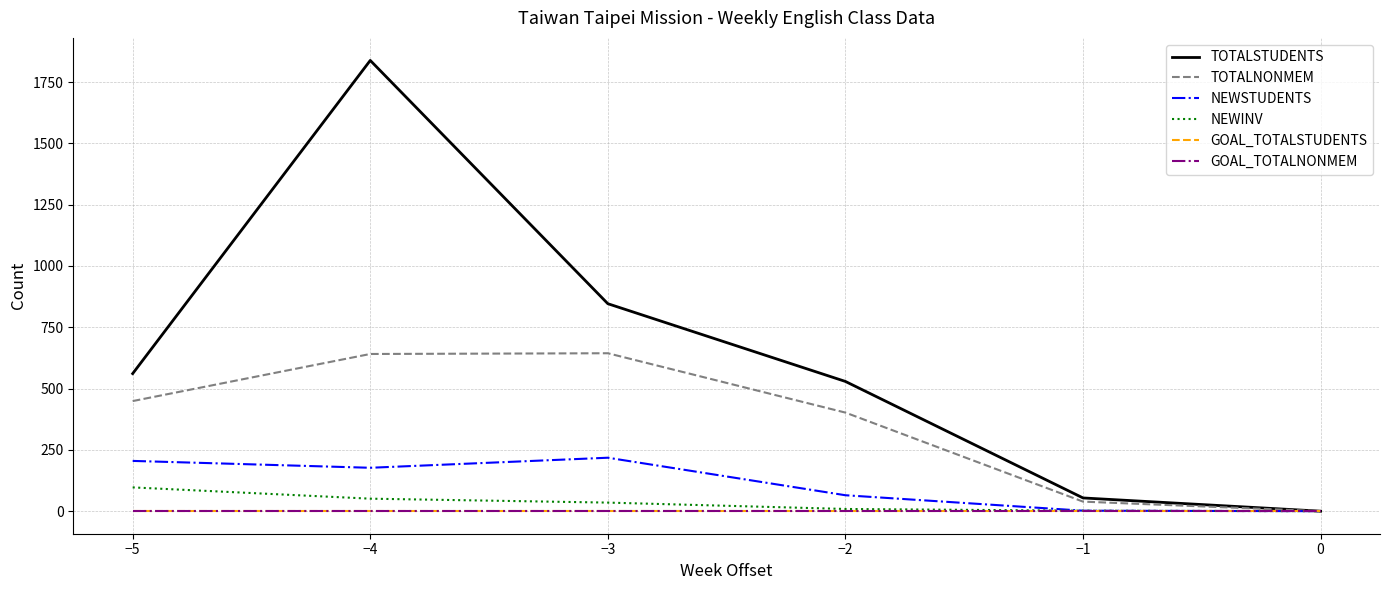

What is the average value of the NEWINV series?

32